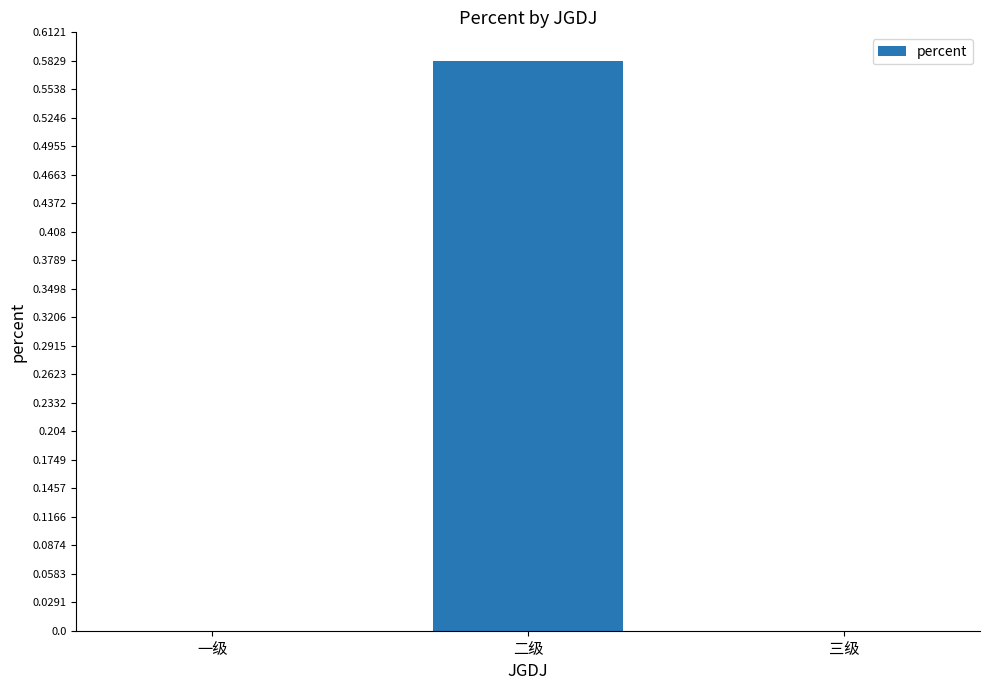

How many categories are shown in the chart?

3